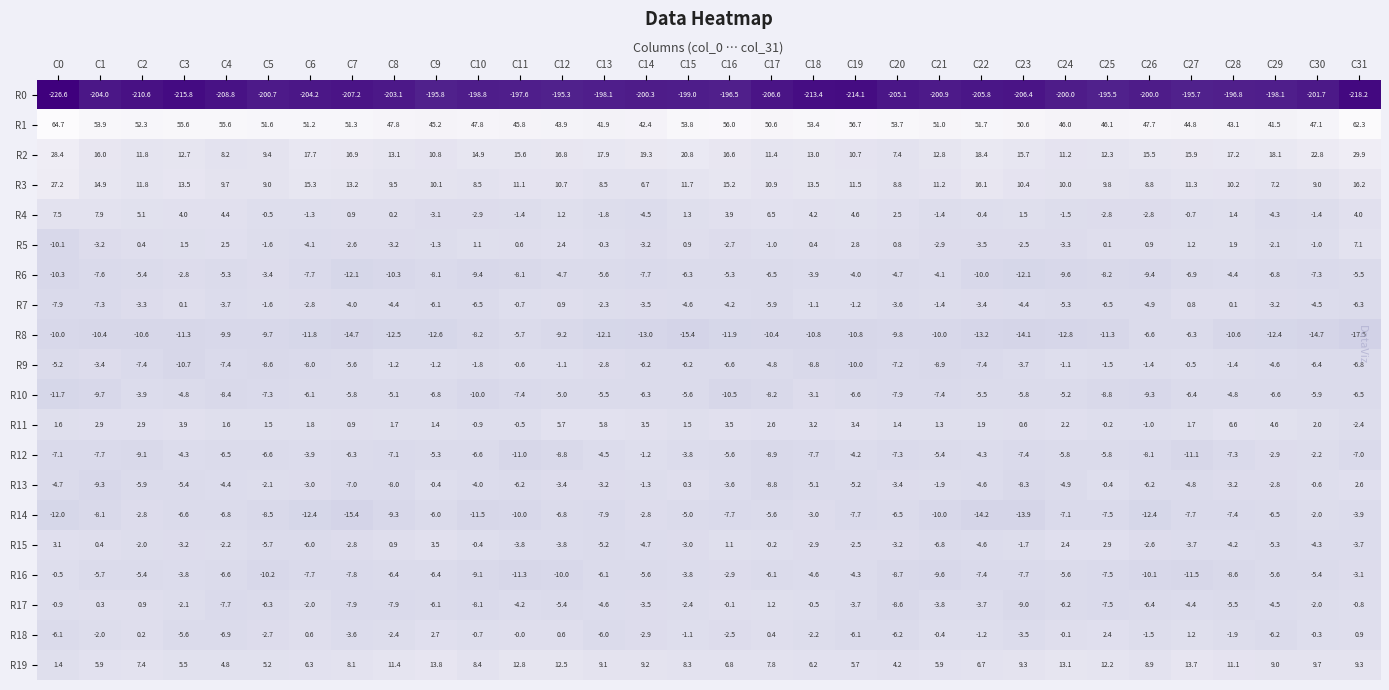

At which category is the sum across all series the highest?

C31